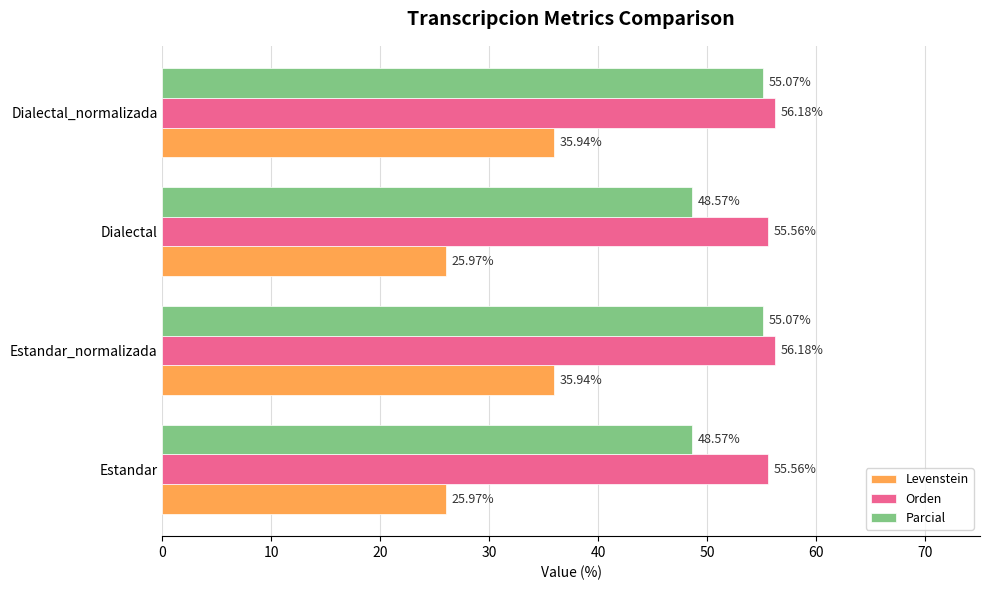

What is the minimum value shown in the chart?

26.0